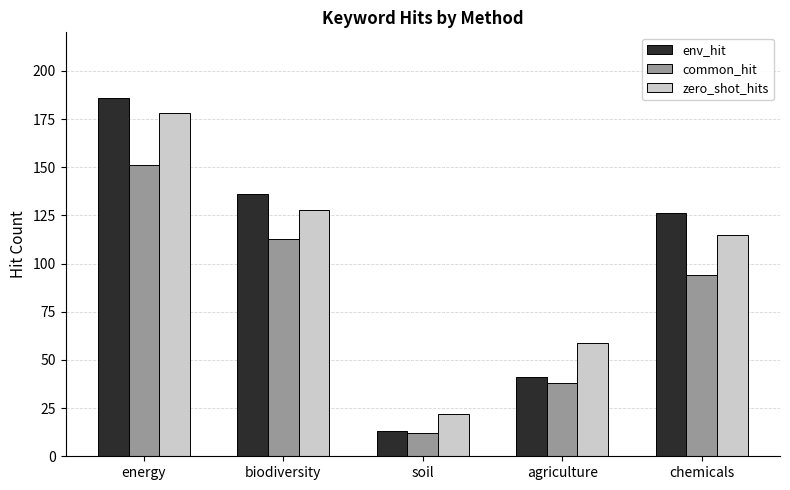

Is it true that env_hit equals 186 at energy?

True